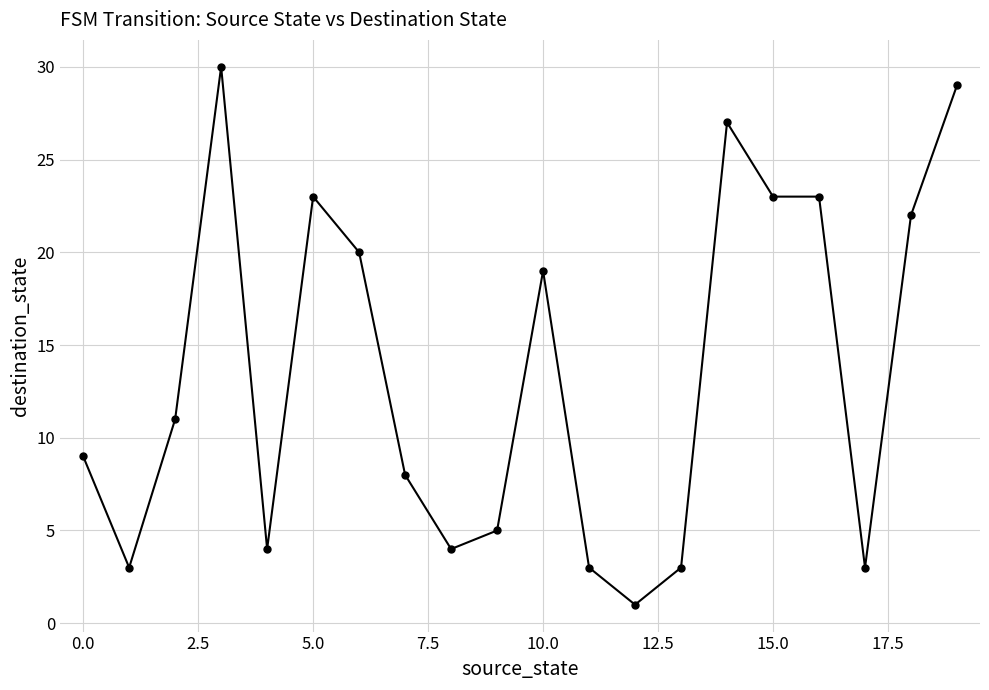

Is this an area chart (filled region under the line)?

No